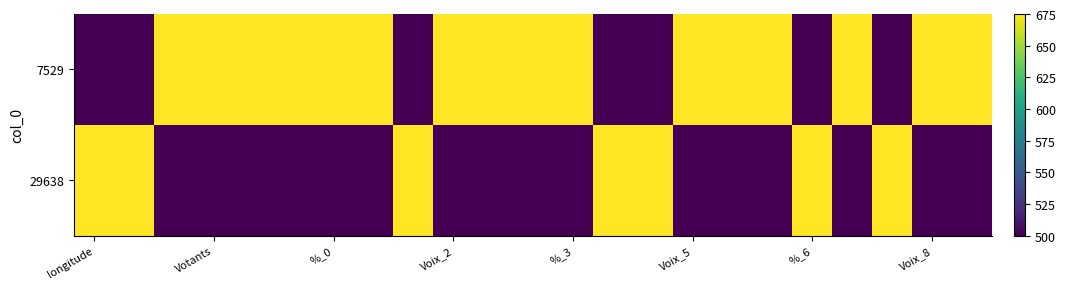

What is the smallest value displayed?

500